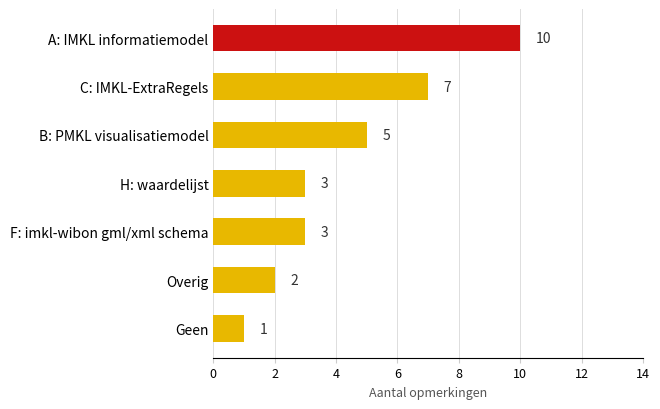

What is the smallest value displayed?

1